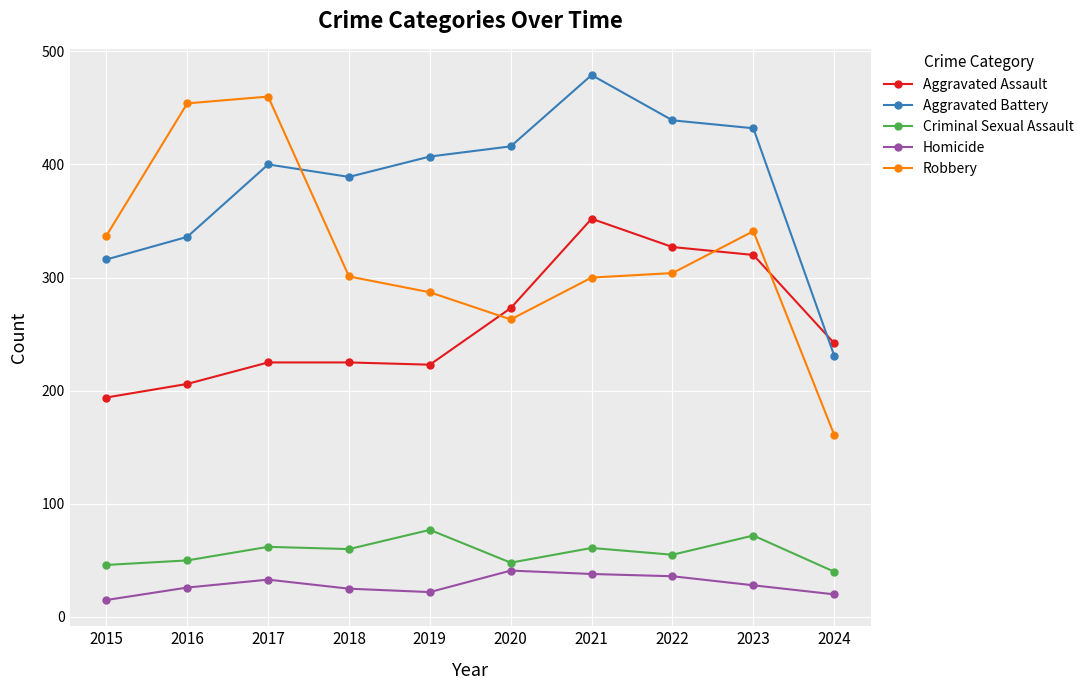

What are all the series names shown in the legend?

Aggravated Assault, Aggravated Battery, Criminal Sexual Assault, Homicide, Robbery